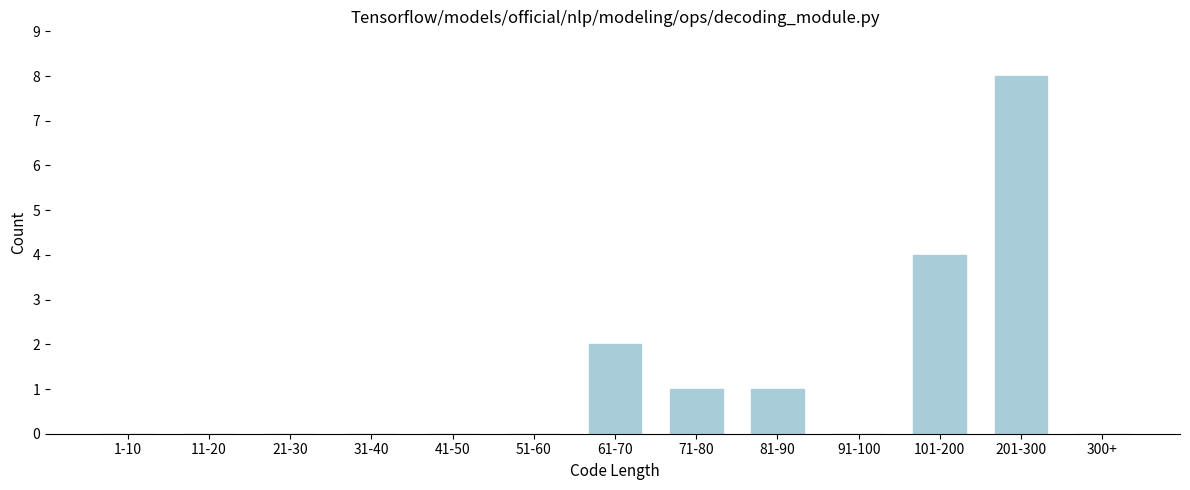

Reading right to left, extract all data points from this chart.

300+=0	201-300=8	101-200=4	91-100=0	81-90=1	71-80=1	61-70=2	51-60=0	41-50=0	31-40=0	21-30=0	11-20=0	1-10=0